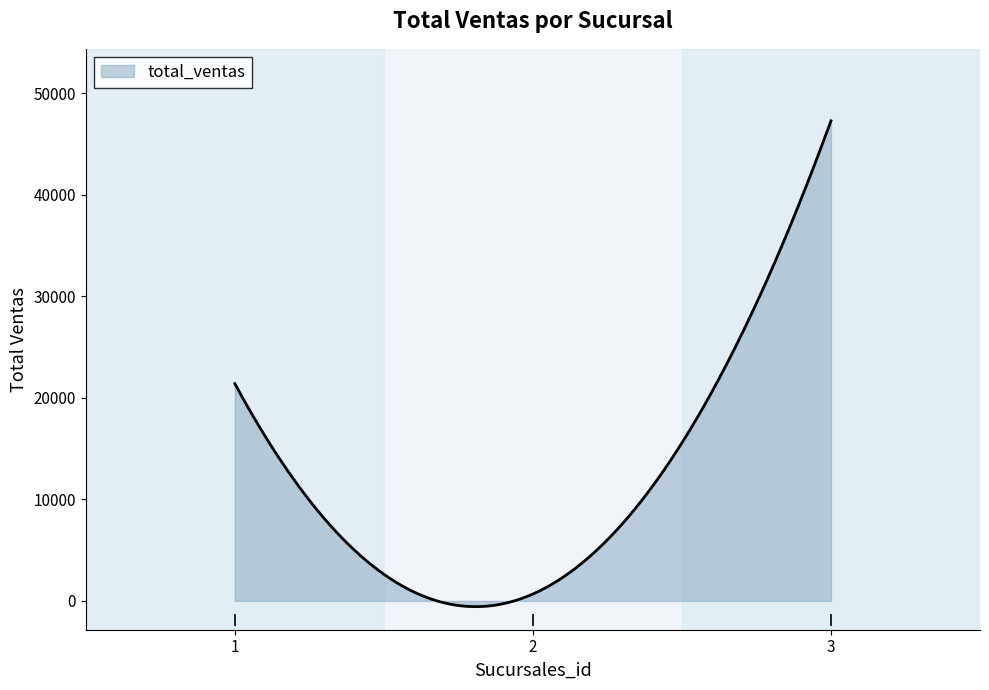

What is the difference between the maximum and minimum values?

47838.2